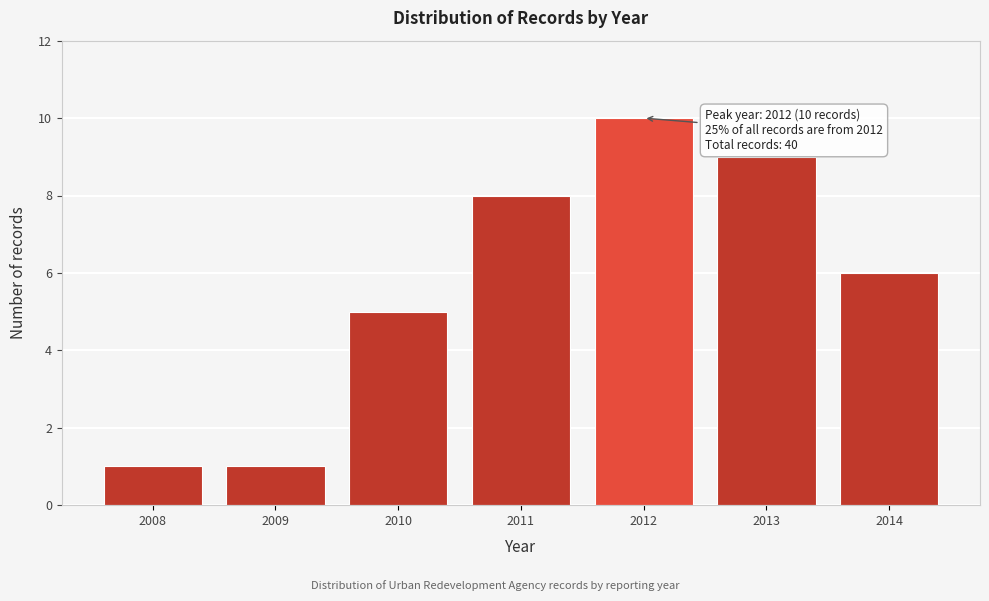

Reading left to right, what are all the values shown in this chart?

2008=1	2009=1	2010=5	2011=8	2012=10	2013=9	2014=6